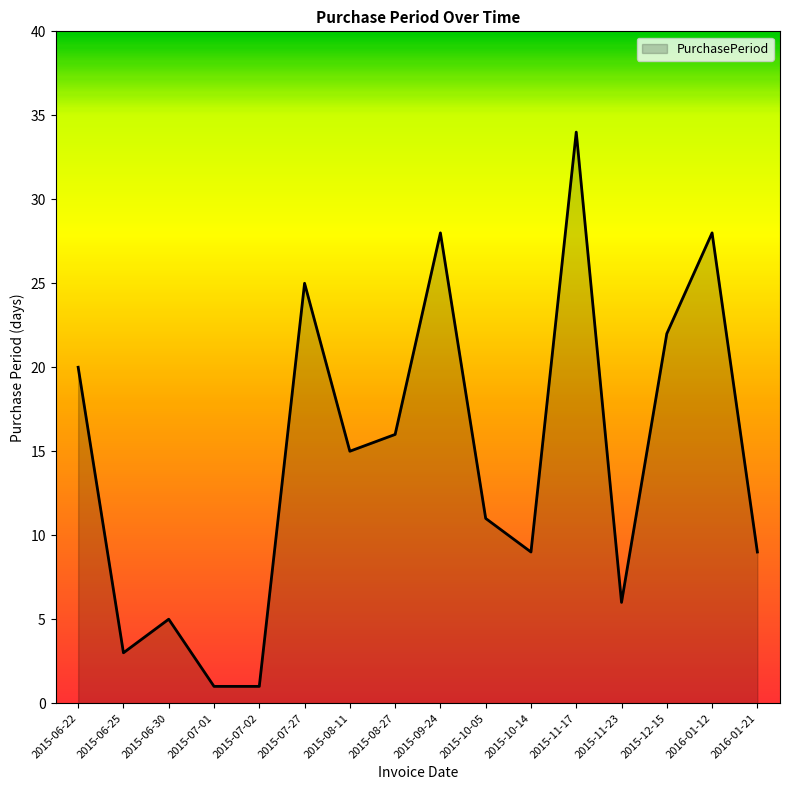

What position from the left is 2015-12-15?

14